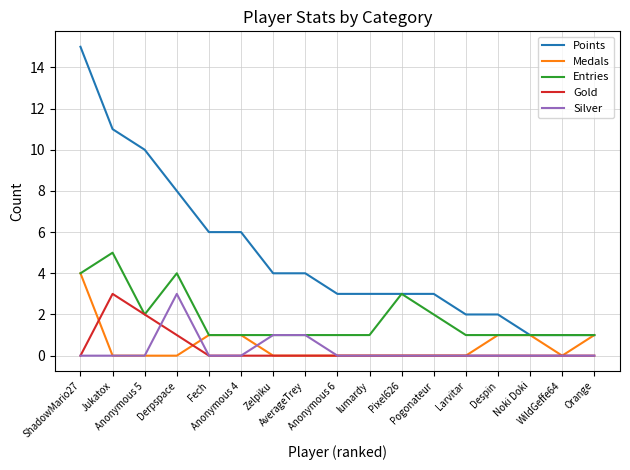

Which series has the largest total across all categories?

Points